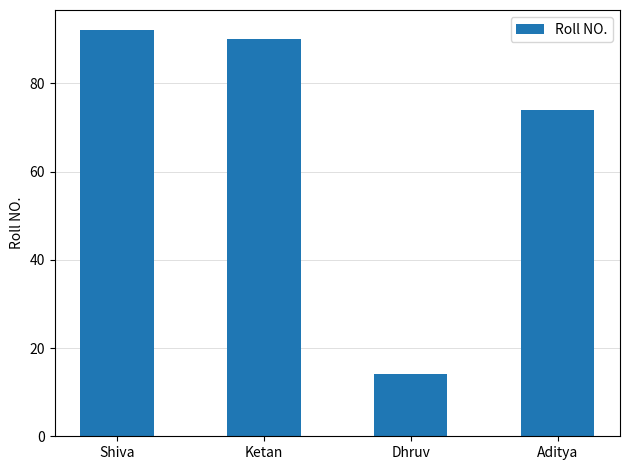

Rank the categories by value from lowest to highest.

Dhruv, Aditya, Ketan, Shiva